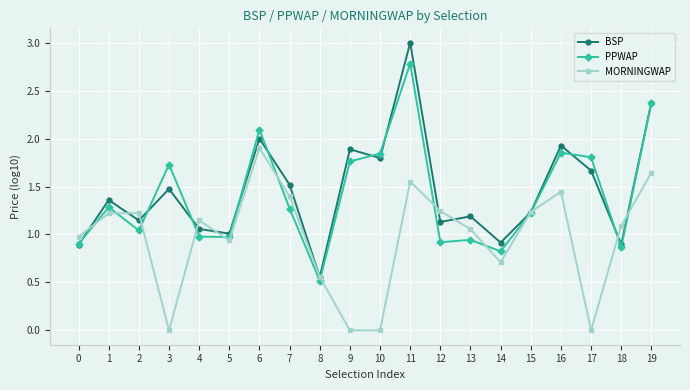

At which category does BSP reach its first local valley?

2